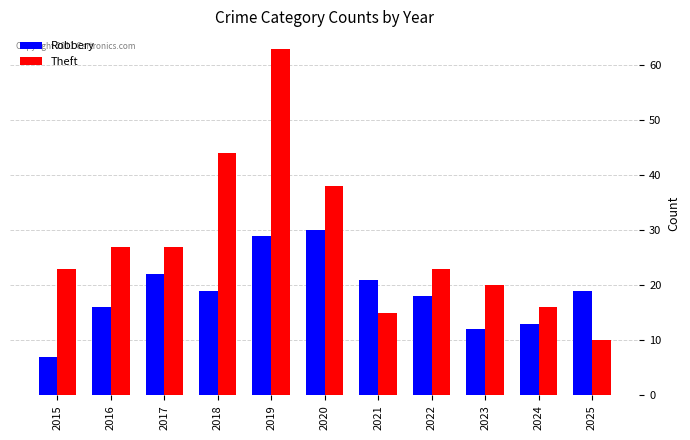

What is the maximum value for Robbery?

30